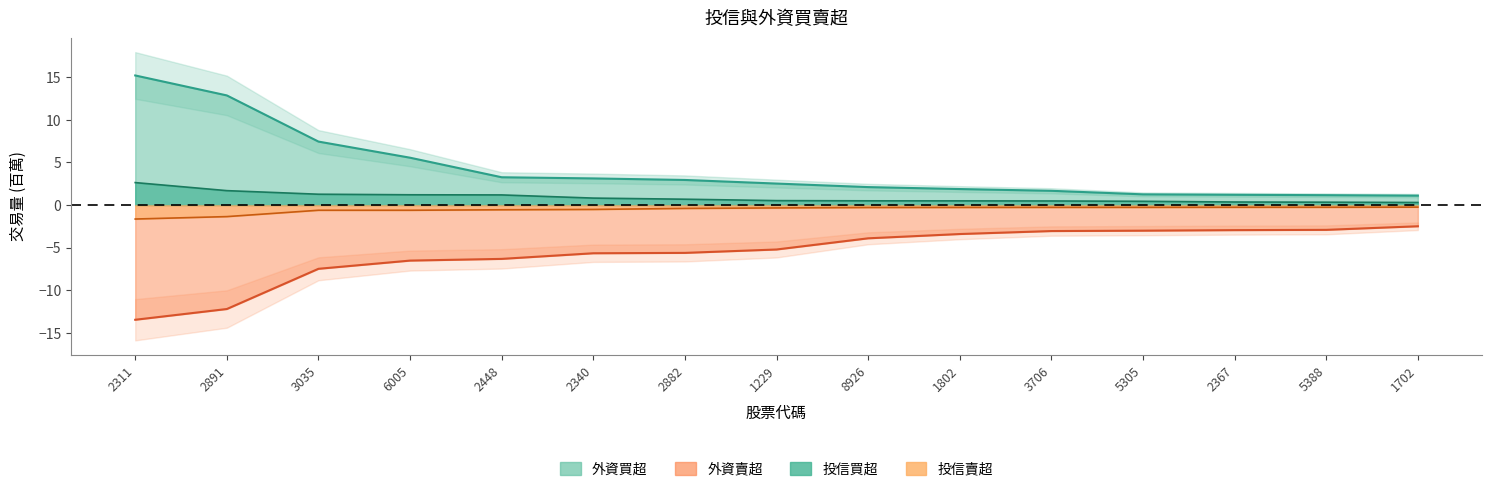

What is the spread (max minus min) of values at 2448?

9.6